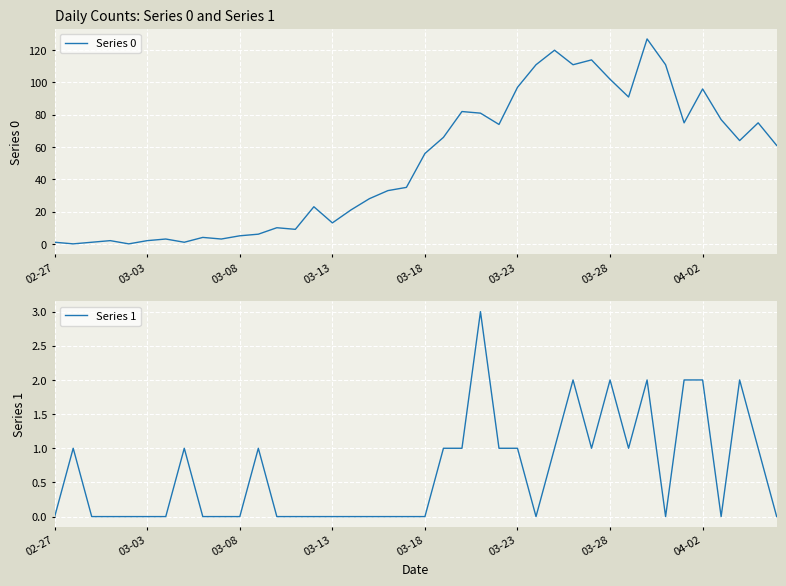

Rank the series by their maximum value, from lowest to highest.

Series 1, Series 0